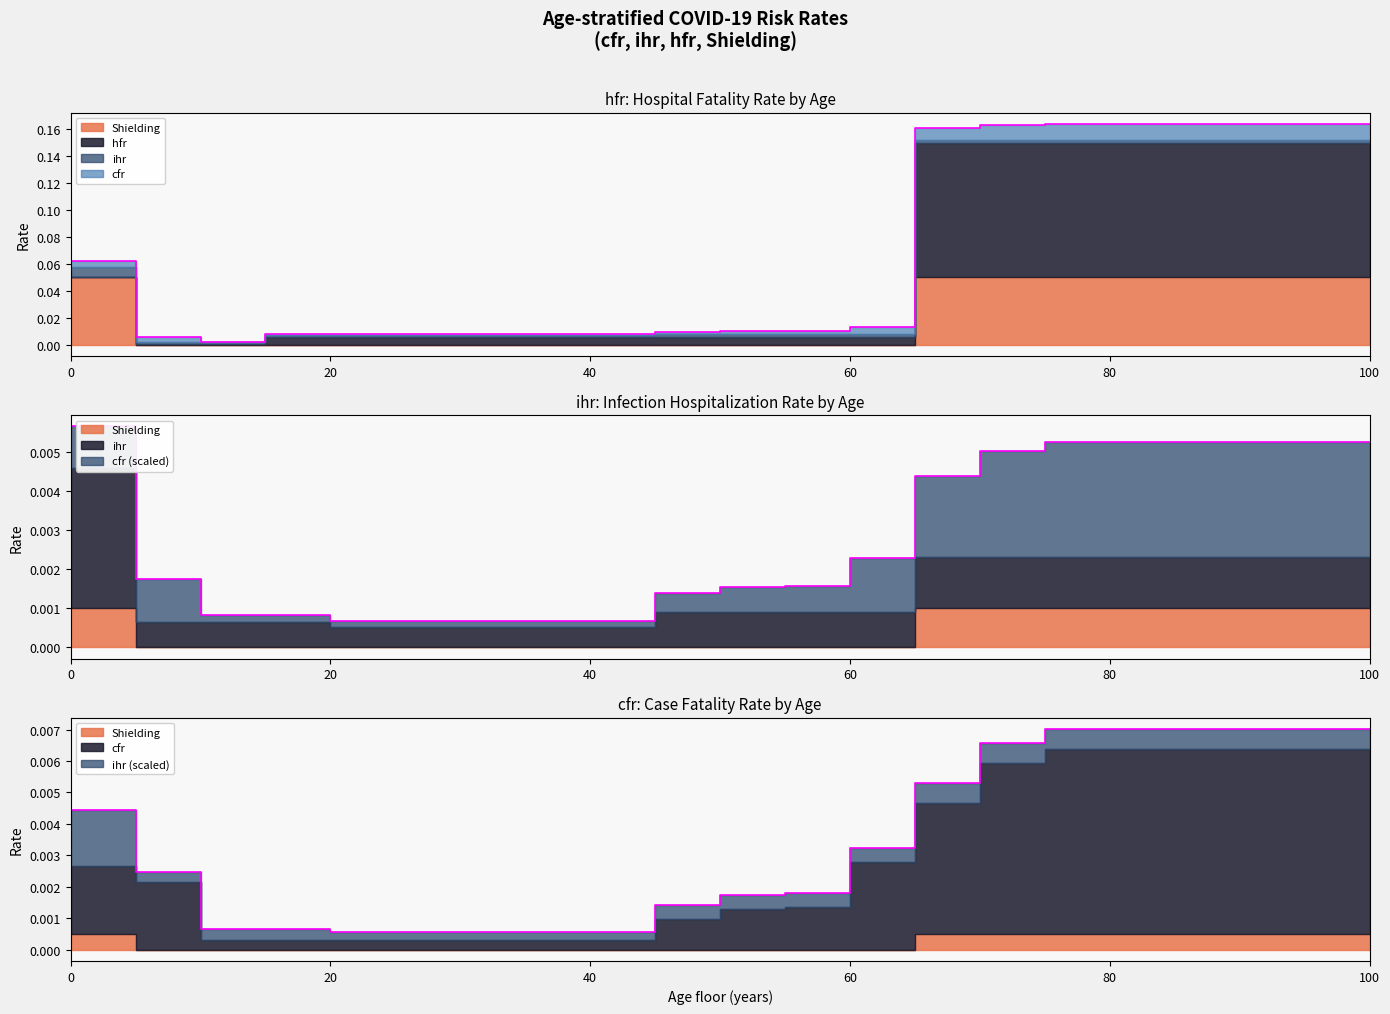

True or false: cfr and hfr cross at least once.

False